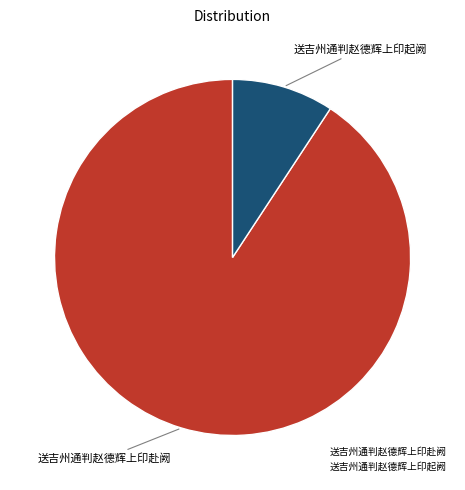

Is it true that 送吉州通判赵德辉上印赴阙 is 82% of the pie?

False